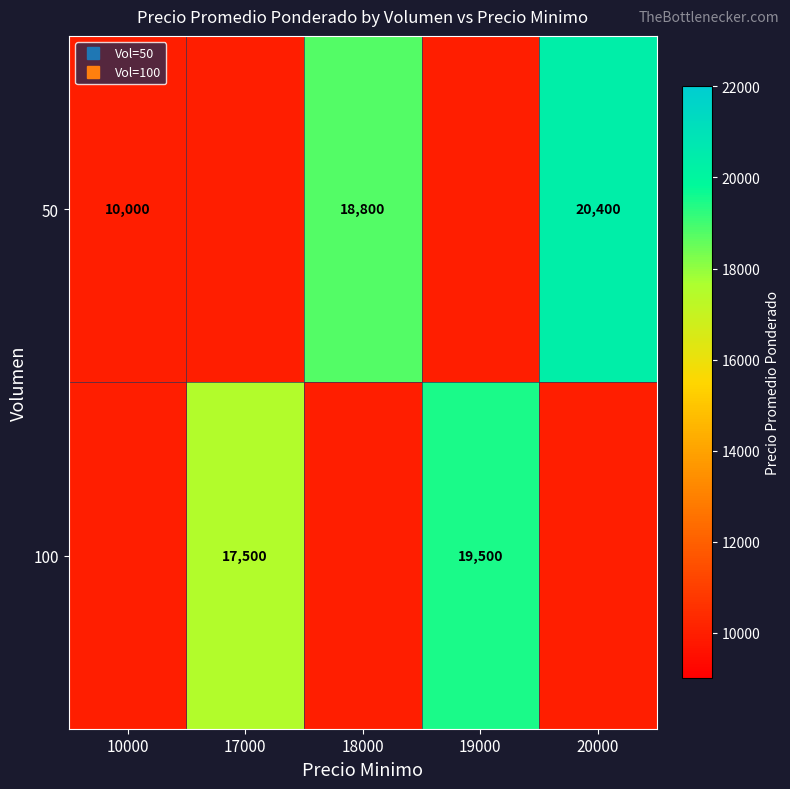

What is the difference between the highest and lowest values at 20000?

10400